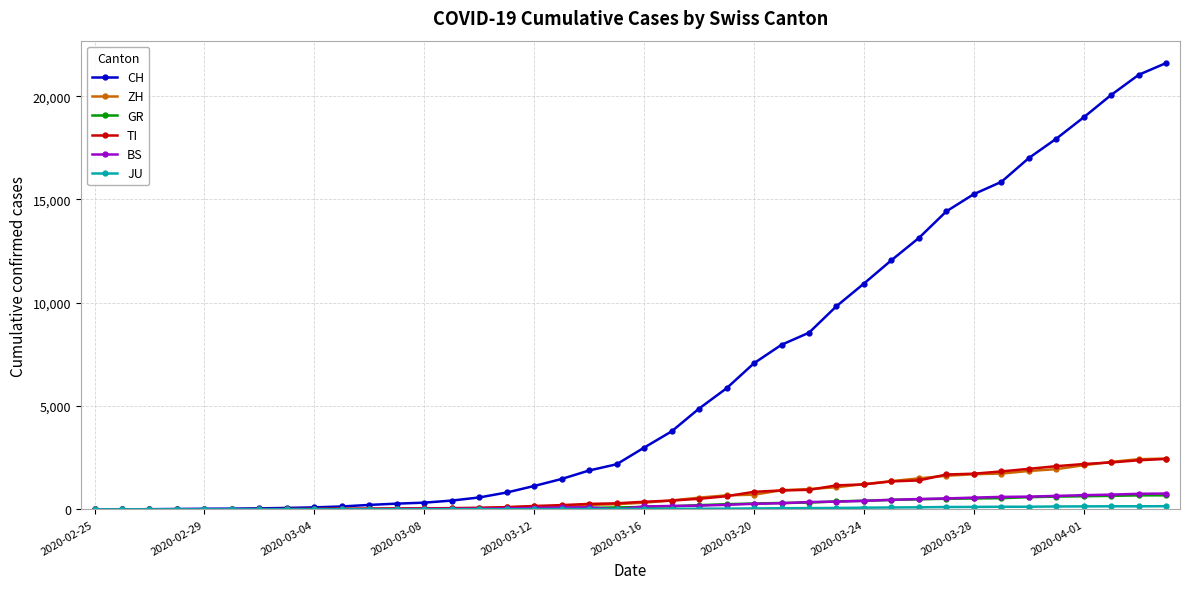

At how many categories does at least one series exceed 10258?

12